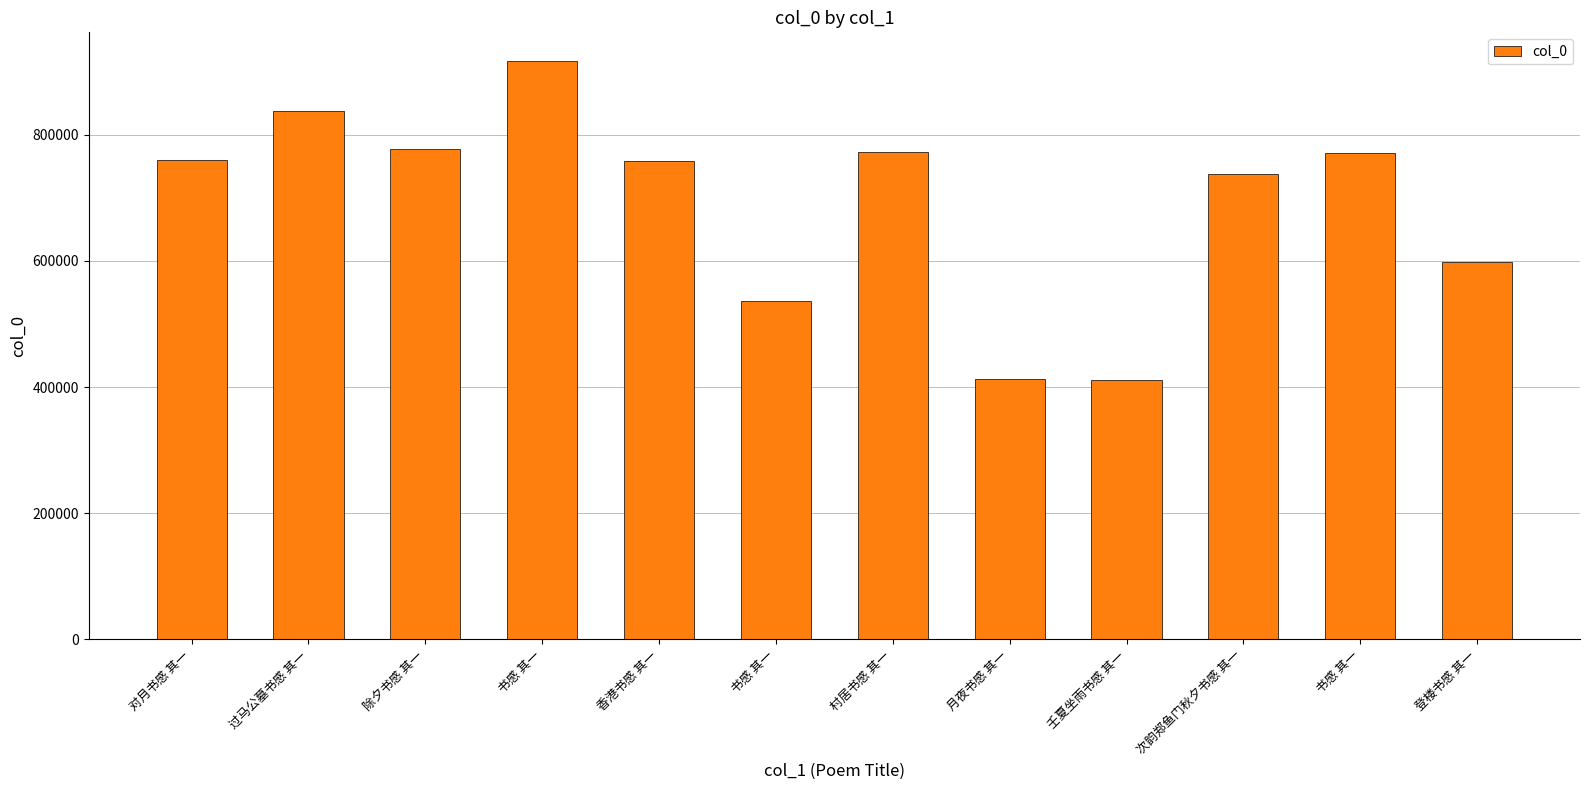

Does the chart contain any negative values?

No